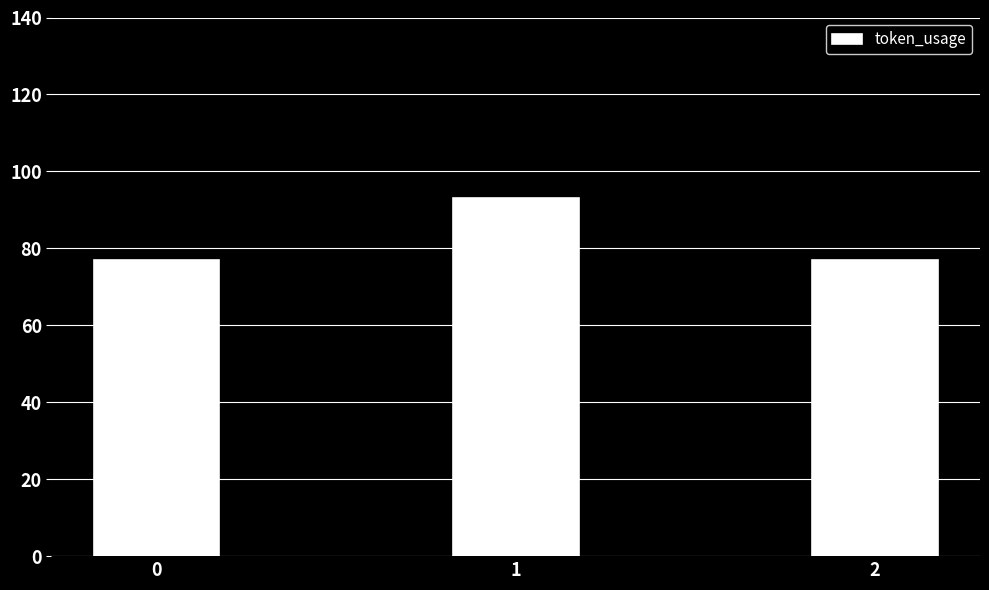

The chart shows a value of 43 at 1. True or false?

False